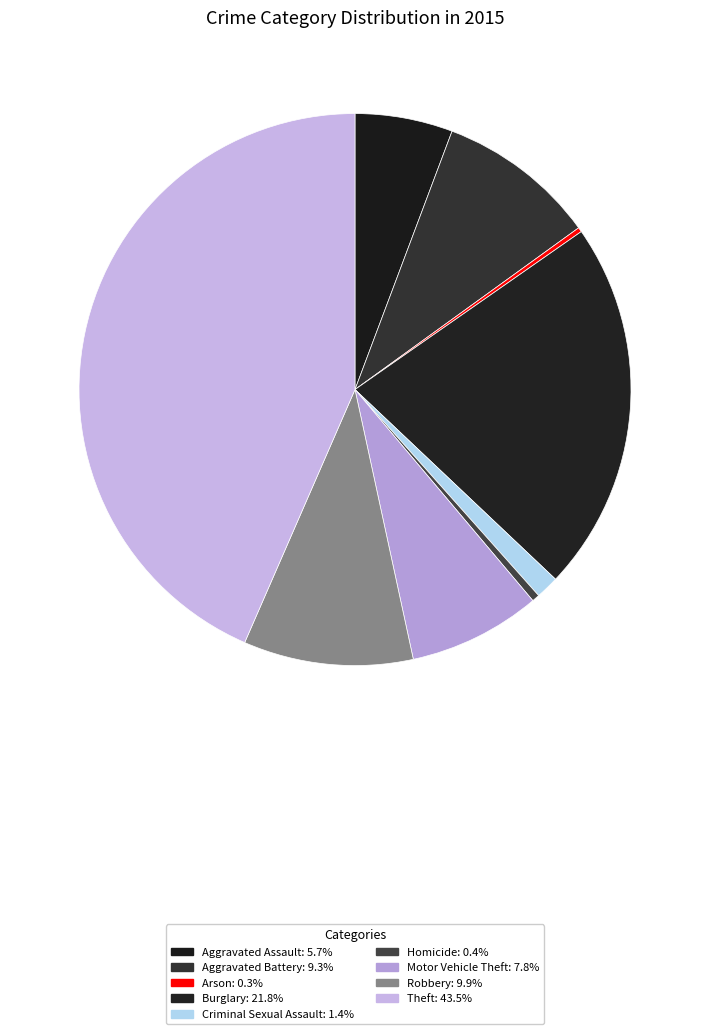

Which slice is the largest?

Theft